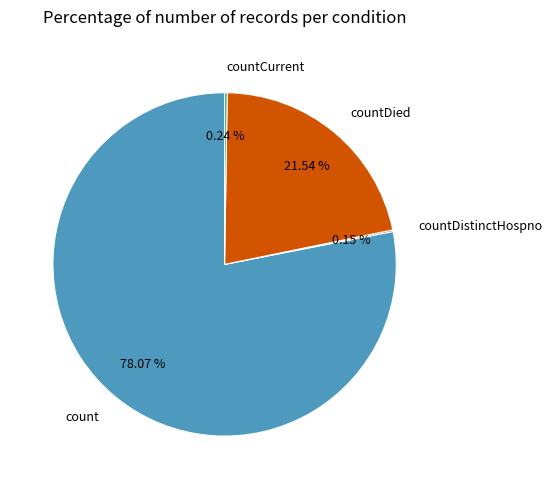

Is there a majority slice in this chart?

Yes